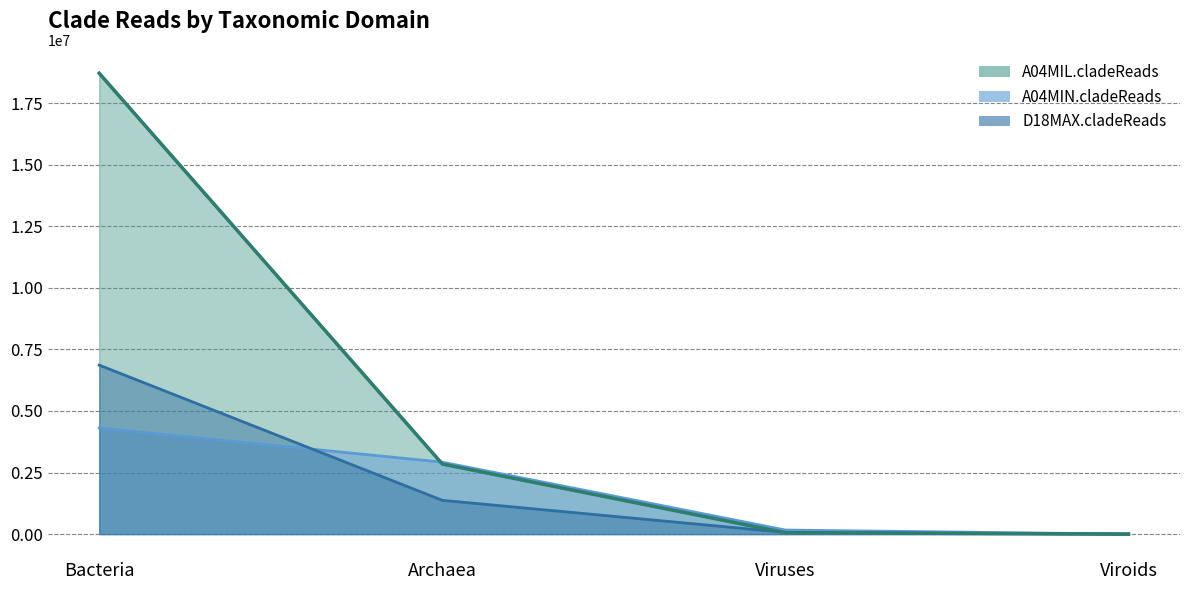

What is the minimum value for D18MAX.cladeReads?

1